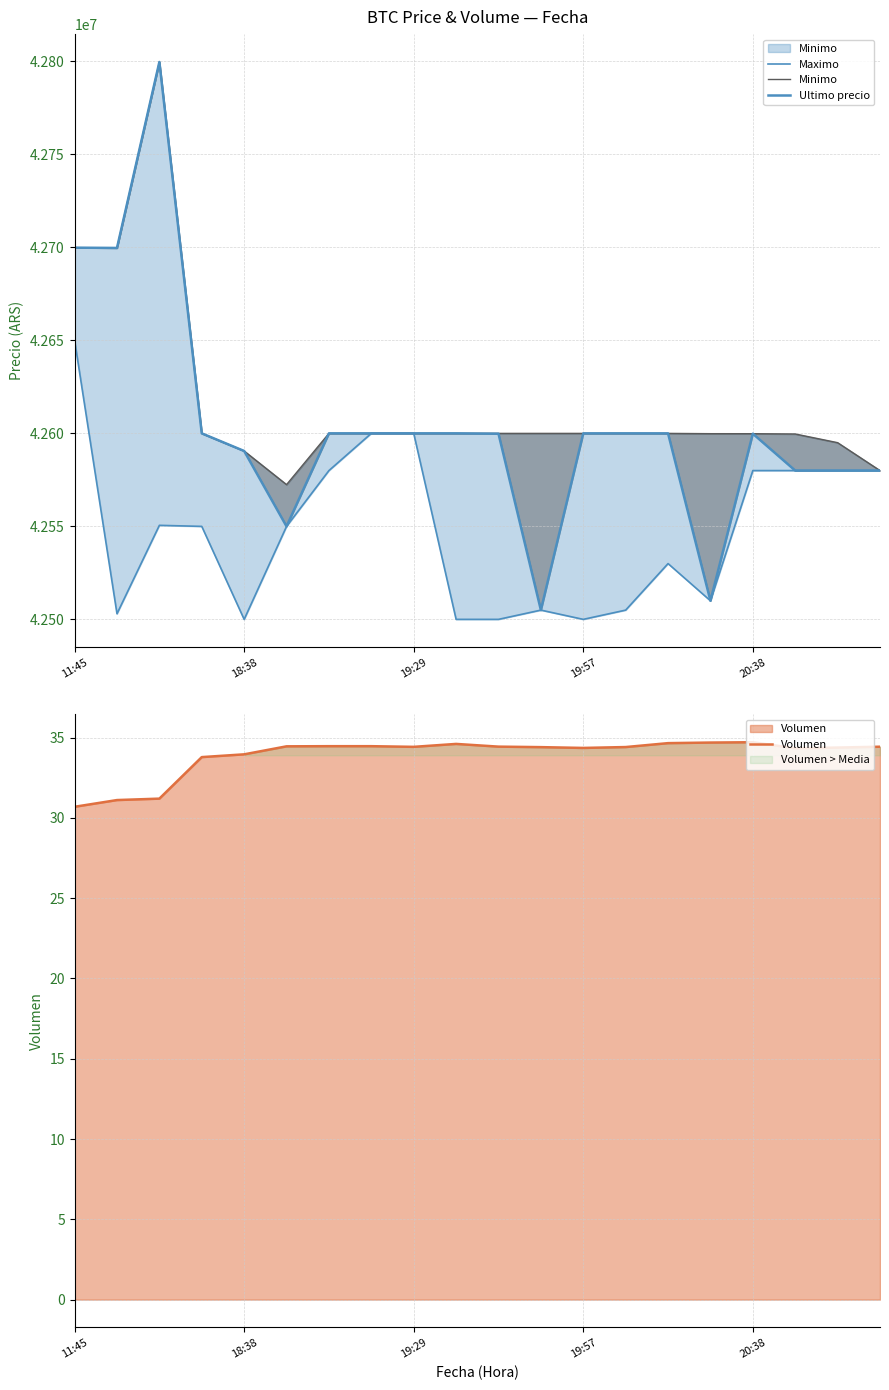

True or false: Ultimo precio and Minimo cross at least once.

False